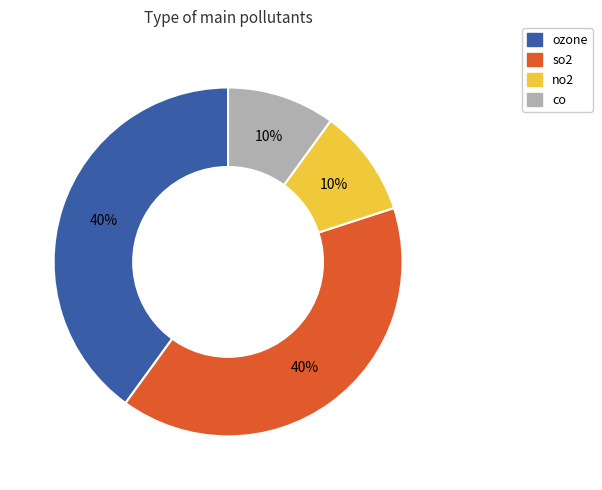

How many segments does this pie chart have?

4